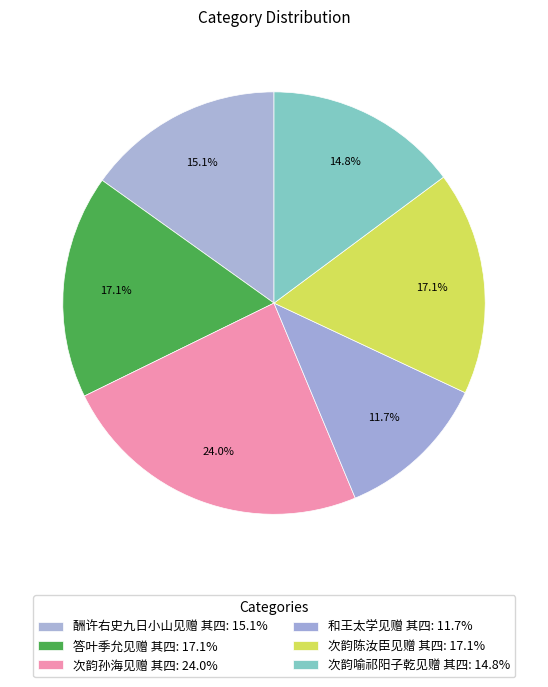

How many segments does this pie chart have?

6